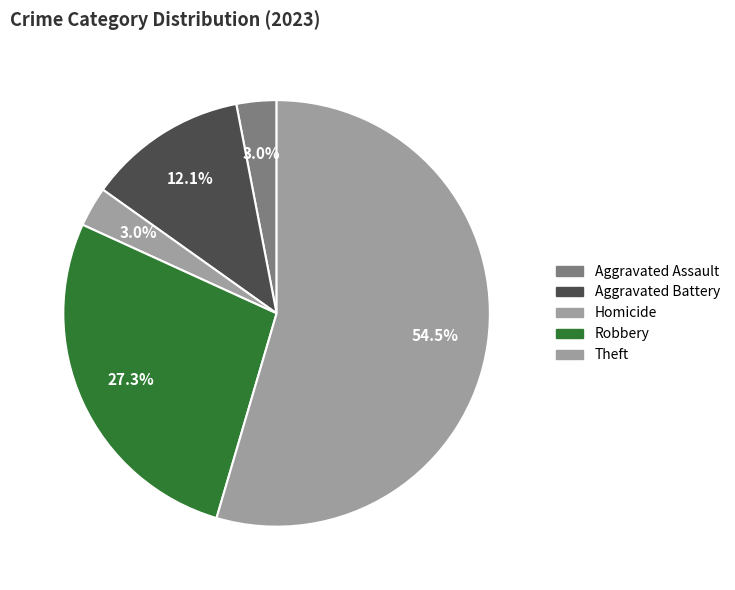

To the nearest percent, what is the difference between the largest and smallest slice percentages?

52%